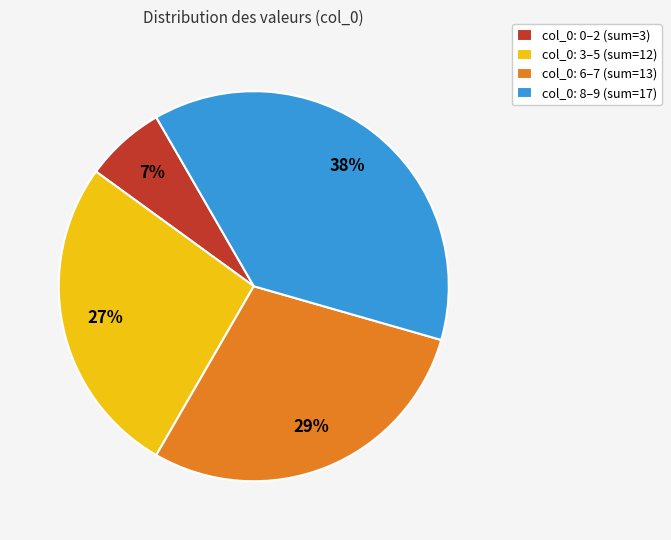

How many segments does this pie chart have?

4